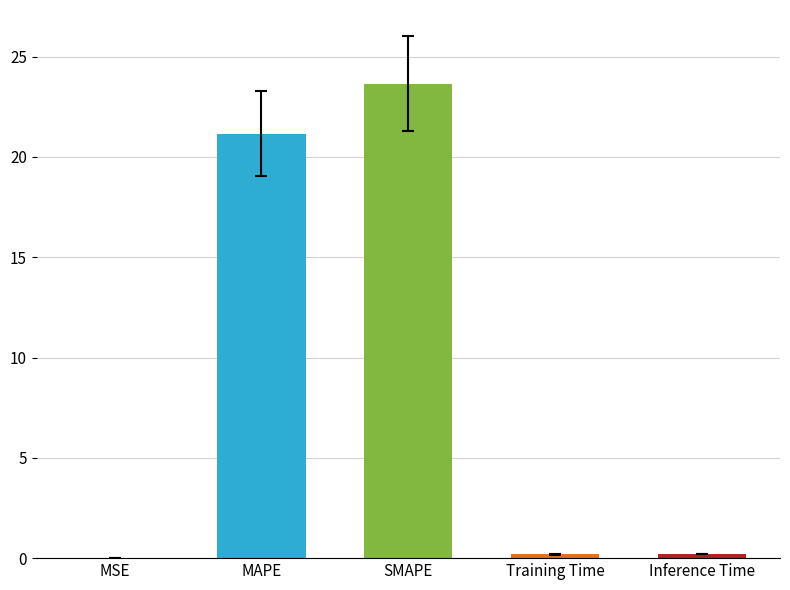

The value at MSE is 0.0. True or false?

True